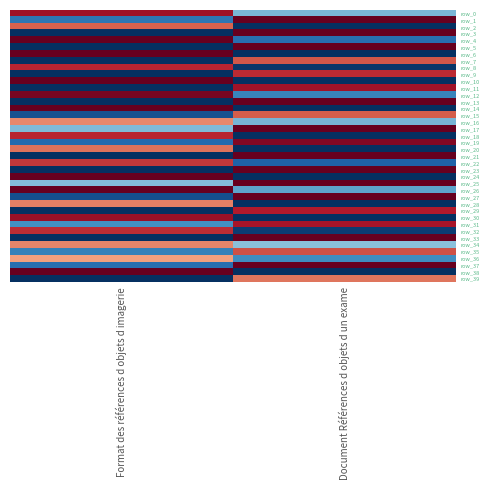

Rank the series at Document Références d objets d un exame from lowest to highest value.

row_2, row_6, row_10, row_14, row_18, row_20, row_24, row_28, row_30, row_38, row_8, row_32, row_22, row_4, row_12, row_36, row_26, row_16, row_0, row_34, row_39, row_15, row_7, row_35, row_9, row_29, row_31, row_11, row_19, row_1, row_3, row_5, row_13, row_17, row_21, row_23, row_25, row_27, row_33, row_37